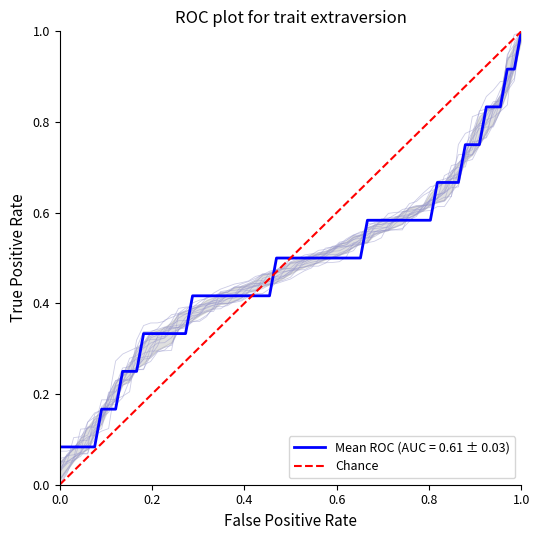

Count the values in the range 0 to 1.

2